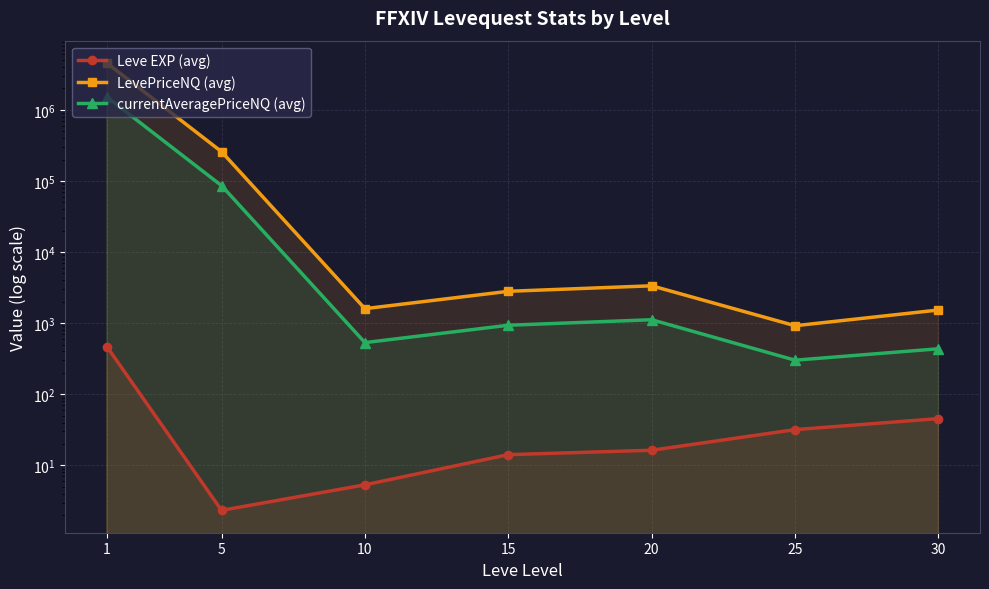

What is the value of the LevePriceNQ (avg) point at the 7th from the left?

1530.6